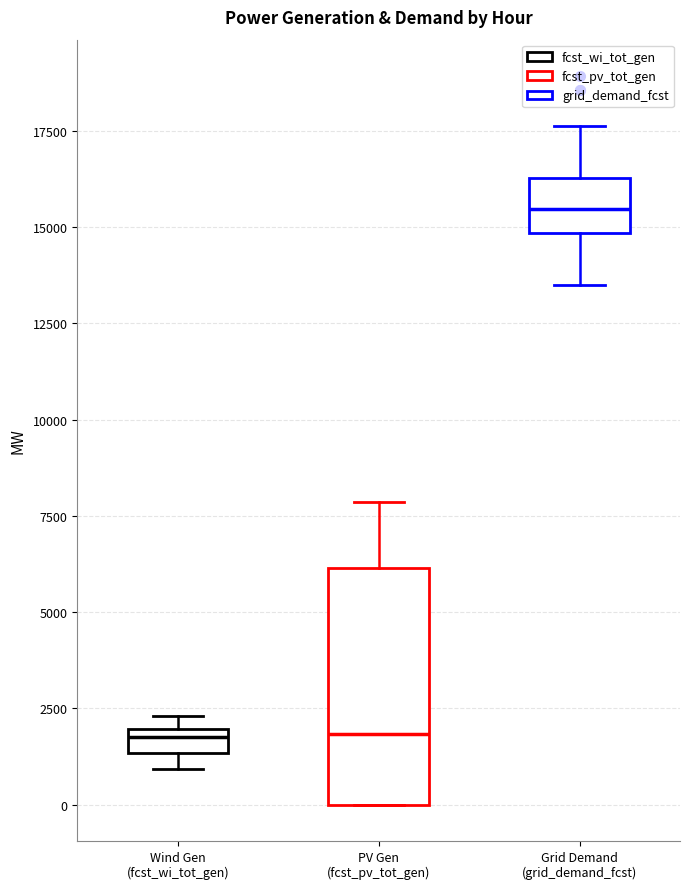

Where does the median line of the box for Grid Demand (grid_demand_fcst) sit on the y-axis? The values are not printed on the chart, so give them approximately, as read against the axis.

15500